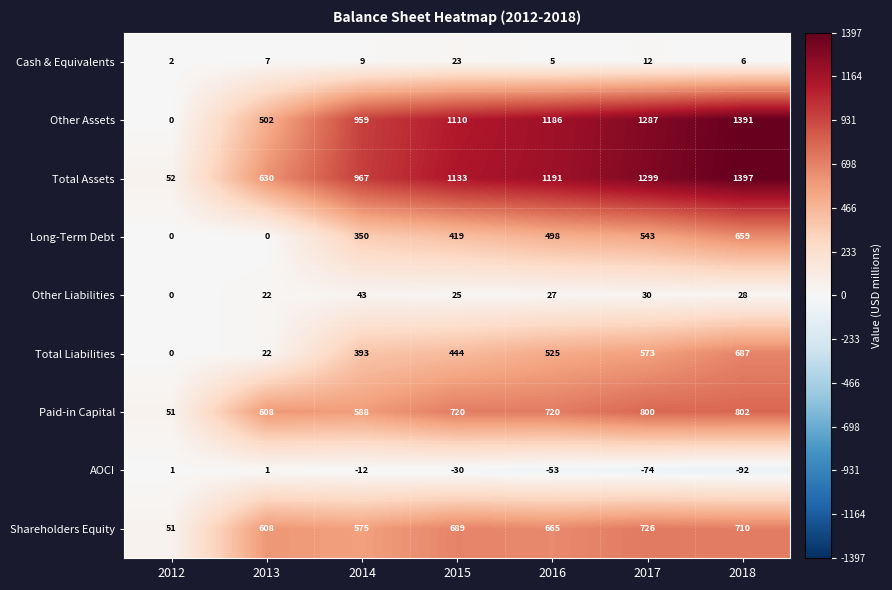

Which category has the lowest value in the AOCI series?

2018